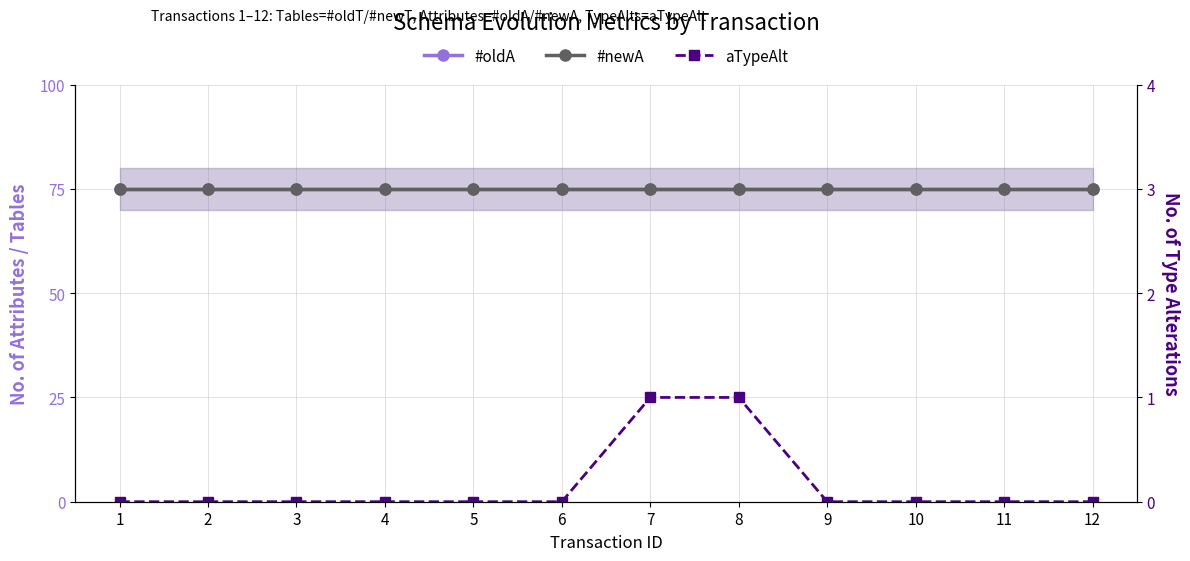

At how many categories does at least one series exceed 72?

12